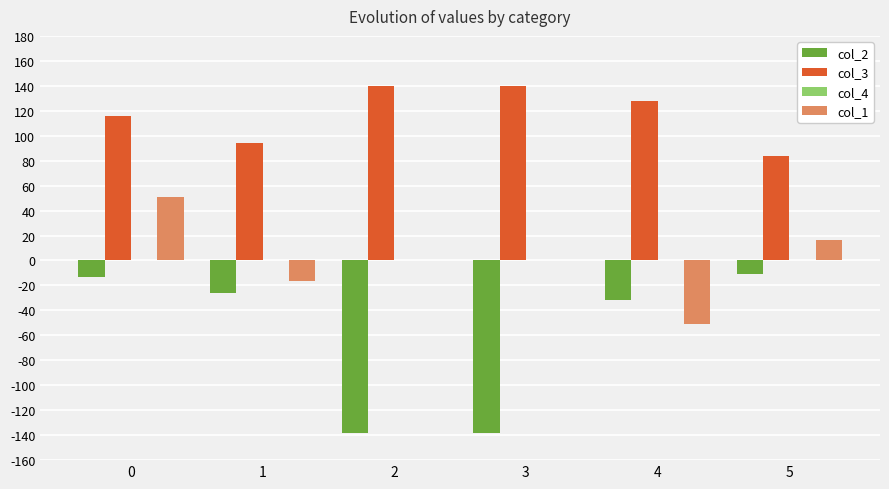

How many categories are shown in the chart?

6